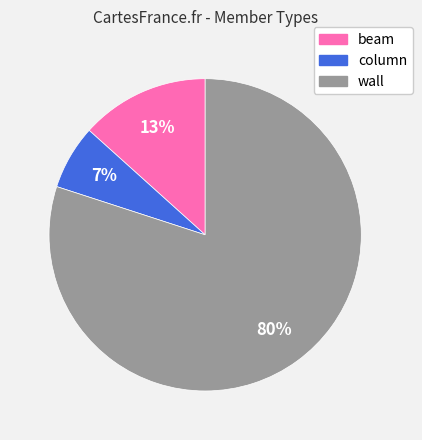

What is the majority slice?

wall